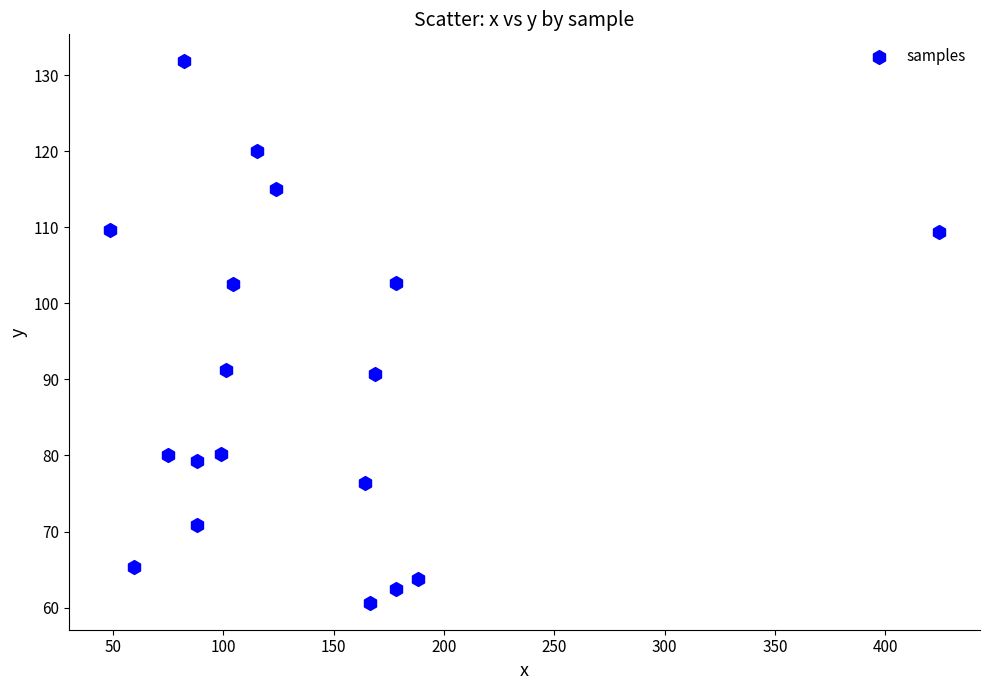

What is the range of X values (max minus min)?

375.4